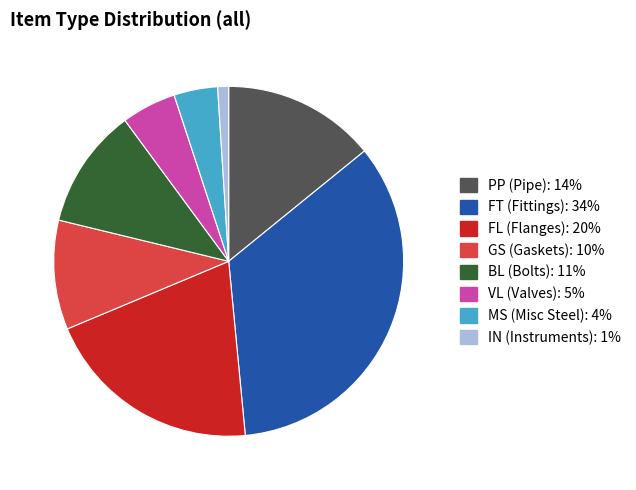

Is there a majority slice in this chart?

No